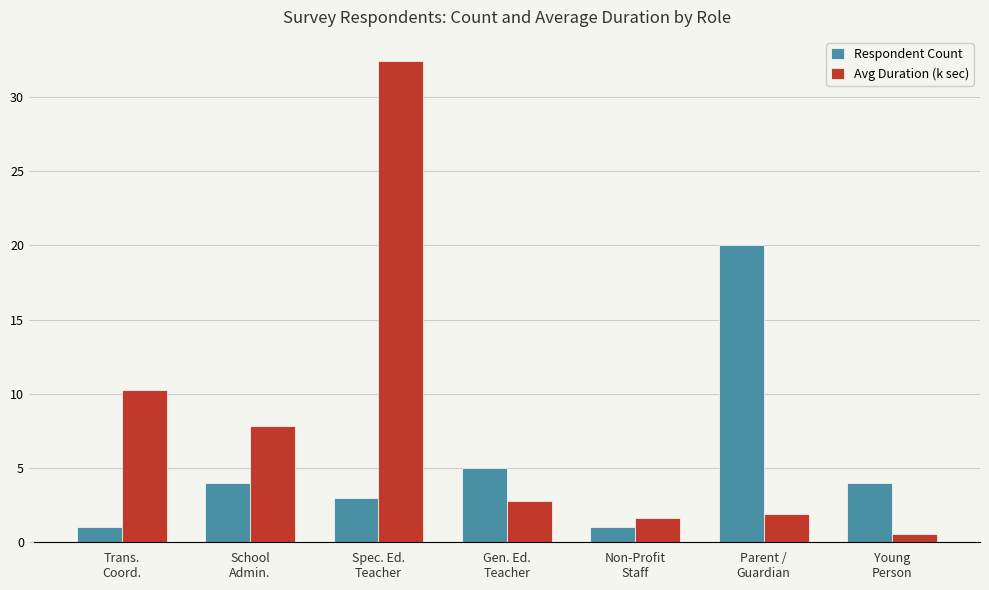

Which series changed the most between Non-Profit
Staff and Parent /
Guardian?

Respondent Count